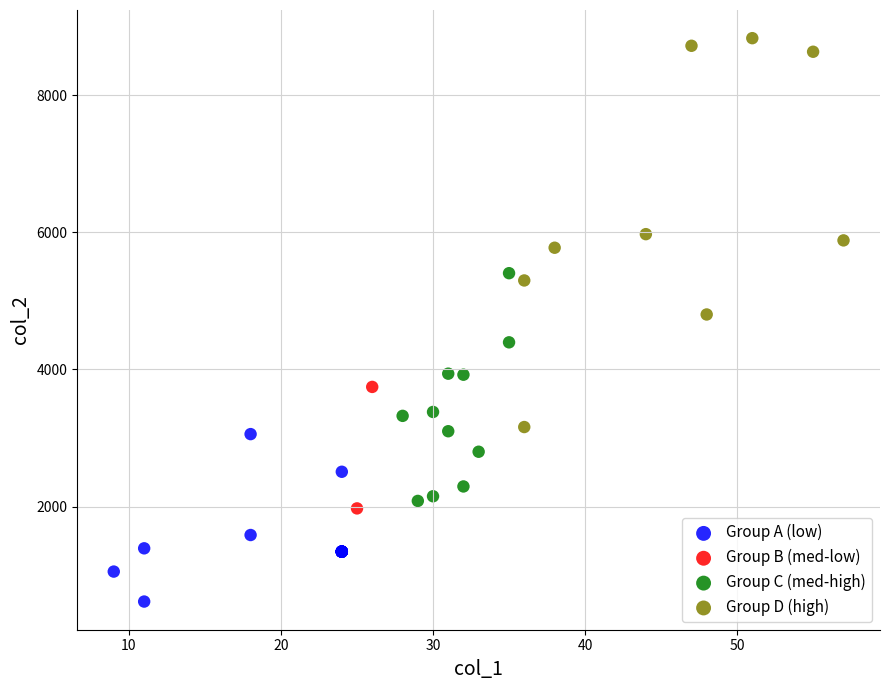

Which series has the widest spread of Y values?

Group D (high)